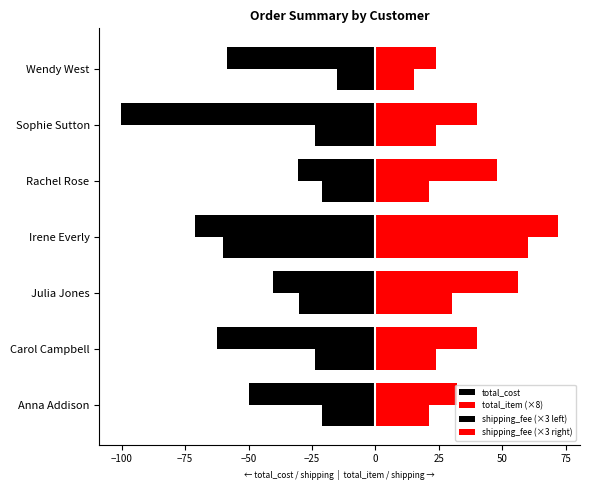

Reading left to right, extract all data points from this chart.

total_cost: -50.0	-62.5	-40.3	-71.0	-30.4	-100.2	-58.5
total_item (×8): 32.0	40.0	56.0	72.0	48.0	40.0	24.0
shipping_fee (×3 left): -21.0	-24.0	-30.0	-60.0	-21.0	-24.0	-15.0
shipping_fee (×3 right): 21.0	24.0	30.0	60.0	21.0	24.0	15.0